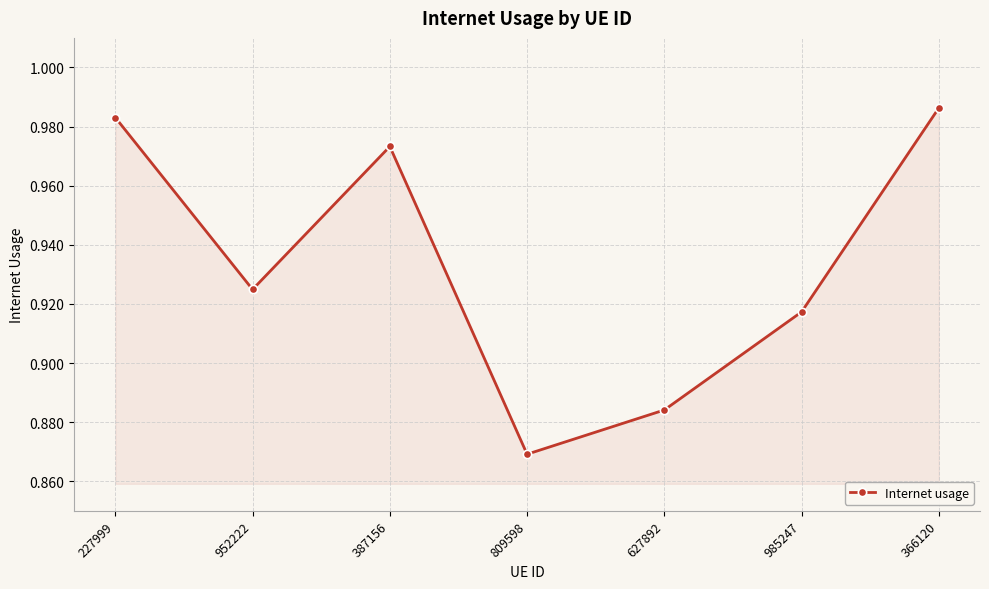

What is the sum of the values at 627892 and 387156?

1.9